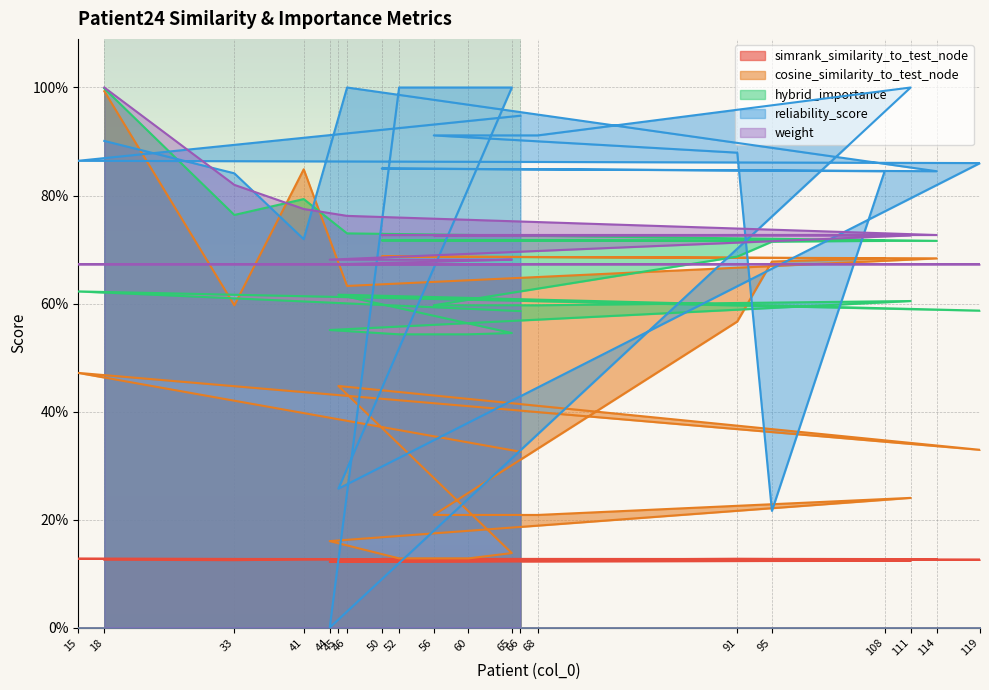

How many lines are shown in the chart?

5